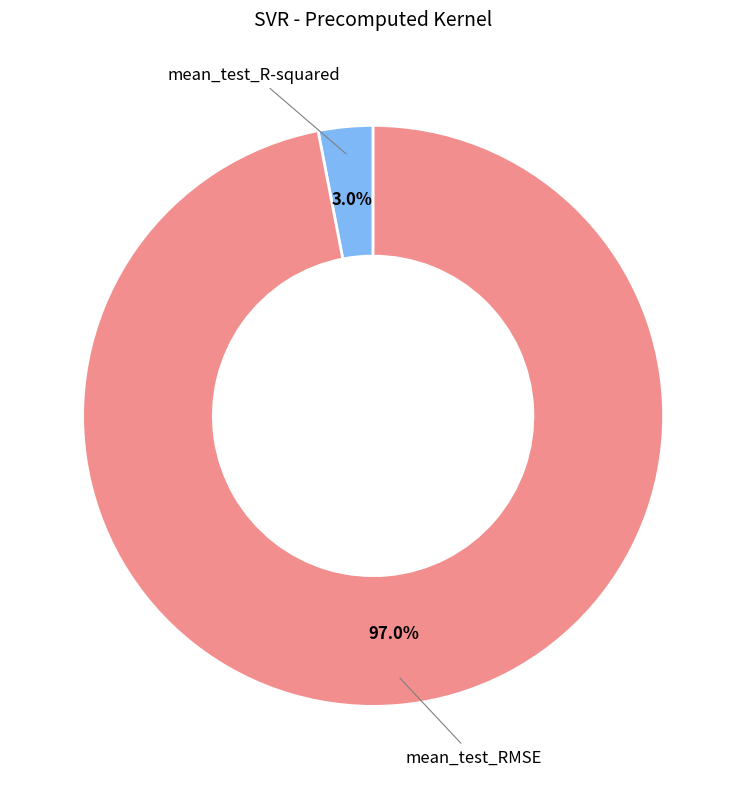

To the nearest percent, what is the difference between the largest and smallest slice percentages?

94%